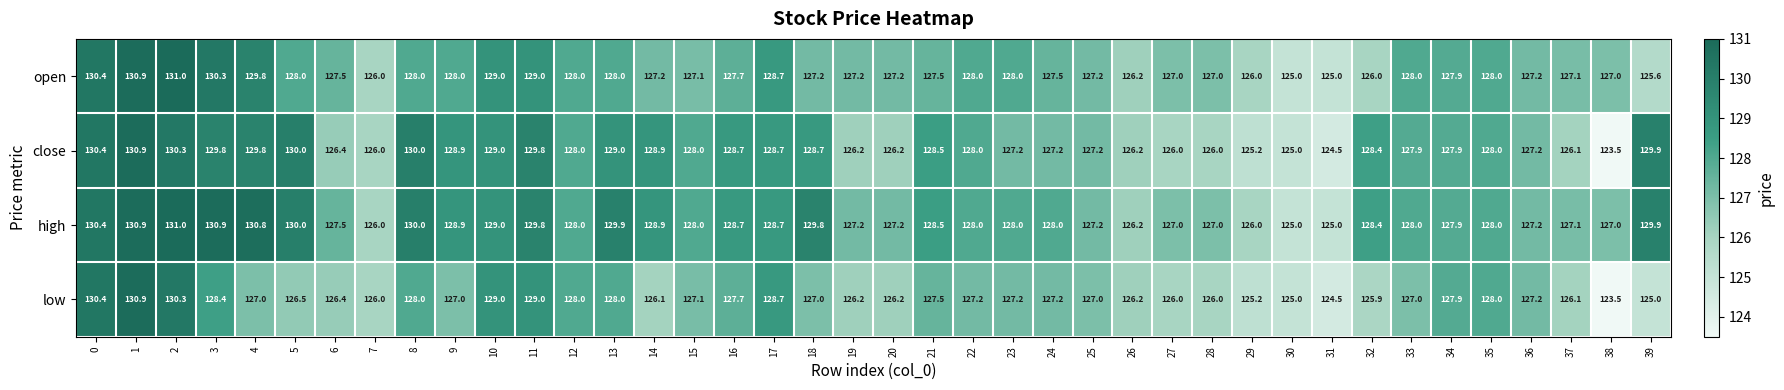

True or false: high has a value of 127.2 at 36.

True